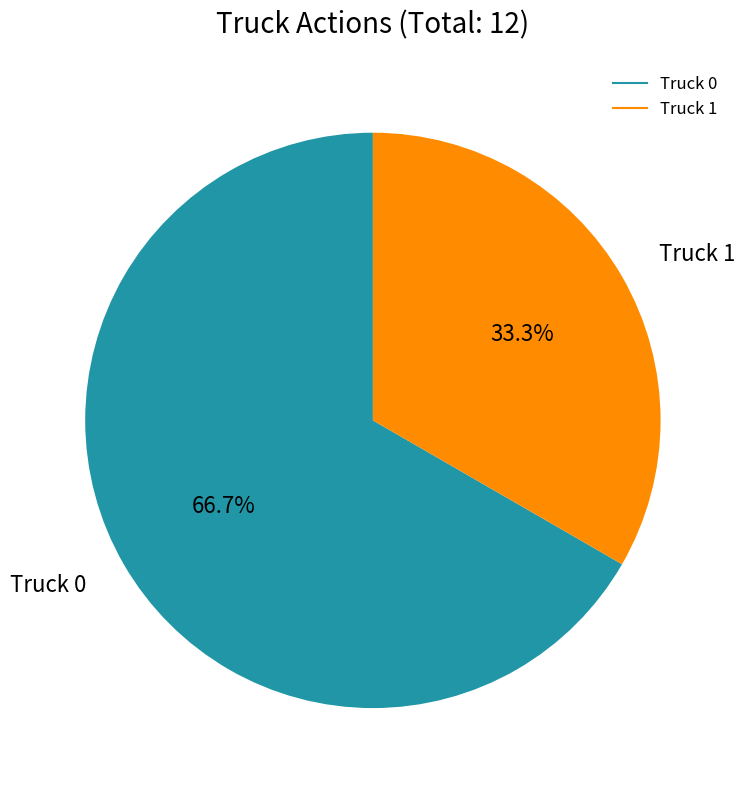

What percentage is NOT represented by Truck 0?

33.3%